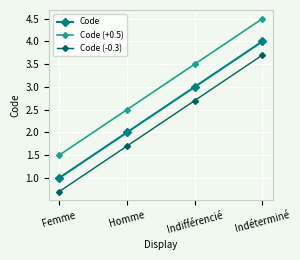

What is the lowest value of the Code (-0.3) series?

0.7